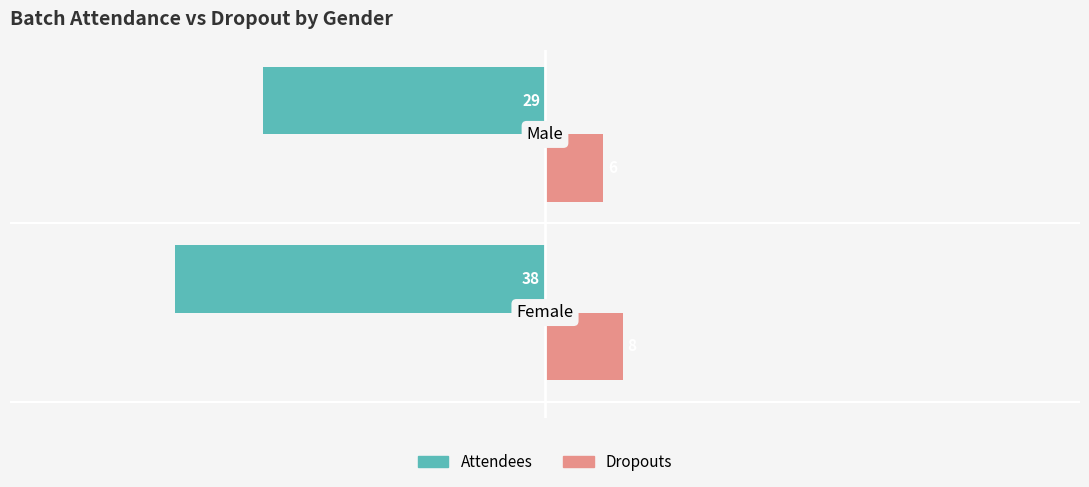

What is the maximum value shown in the chart?

8